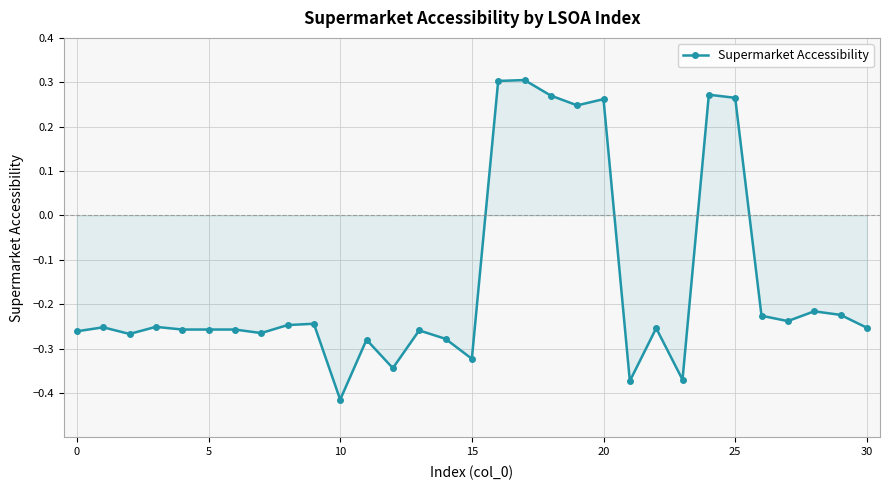

How many values are above zero?

7